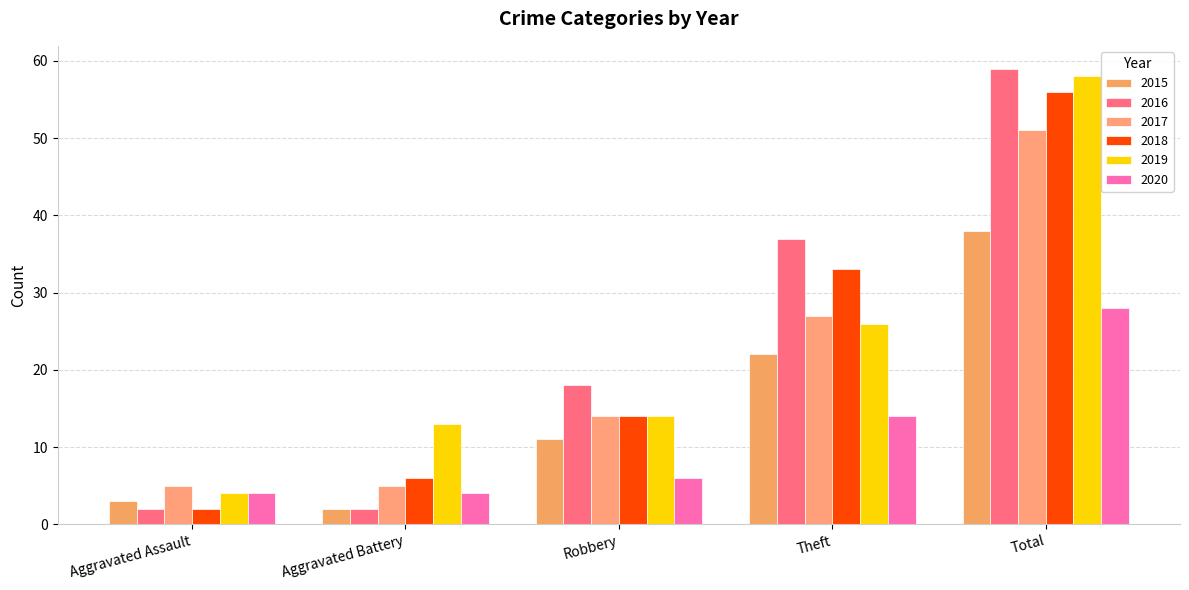

True or false: 2019 has a value of 92 at Total.

False